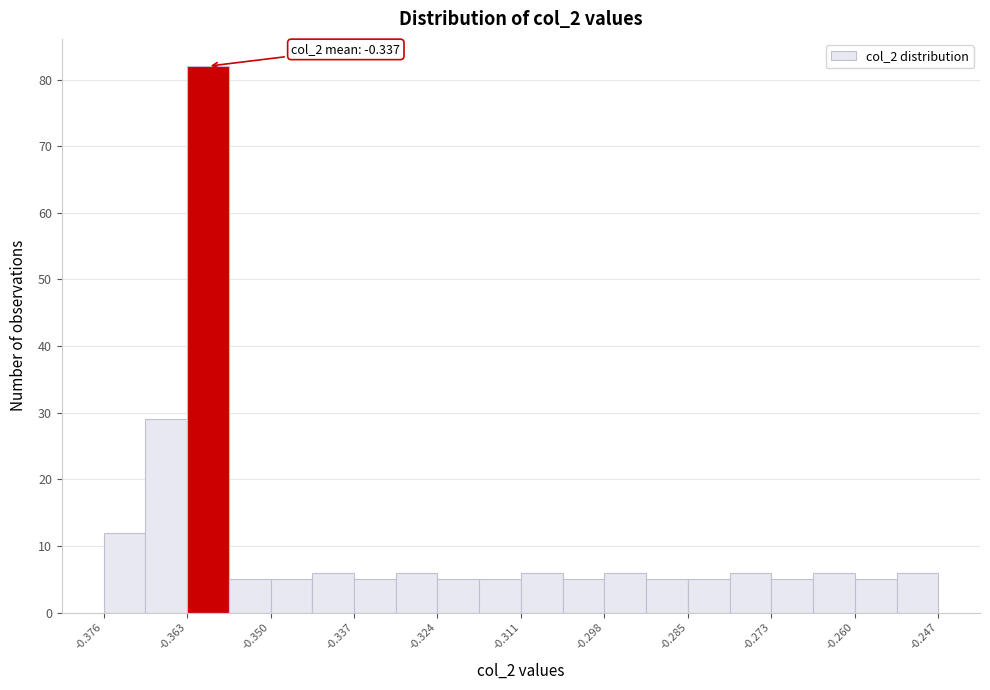

Around what value on the x-axis is the tallest bar? Give the approximate position of its centre, as read against the axis.

-0.360